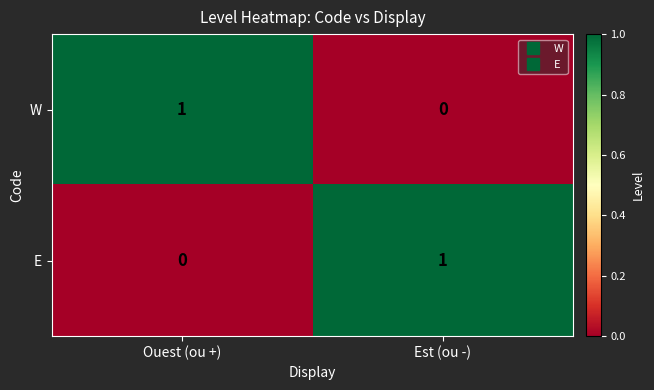

At which label does W reach its minimum?

Est (ou -)